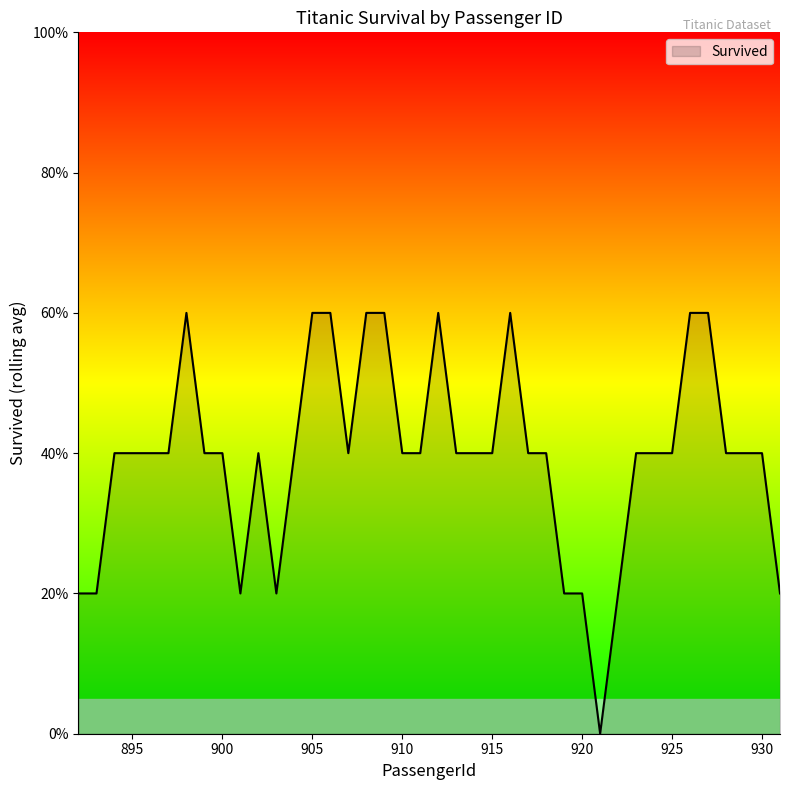

Is this an area chart (filled region under the line)?

Yes